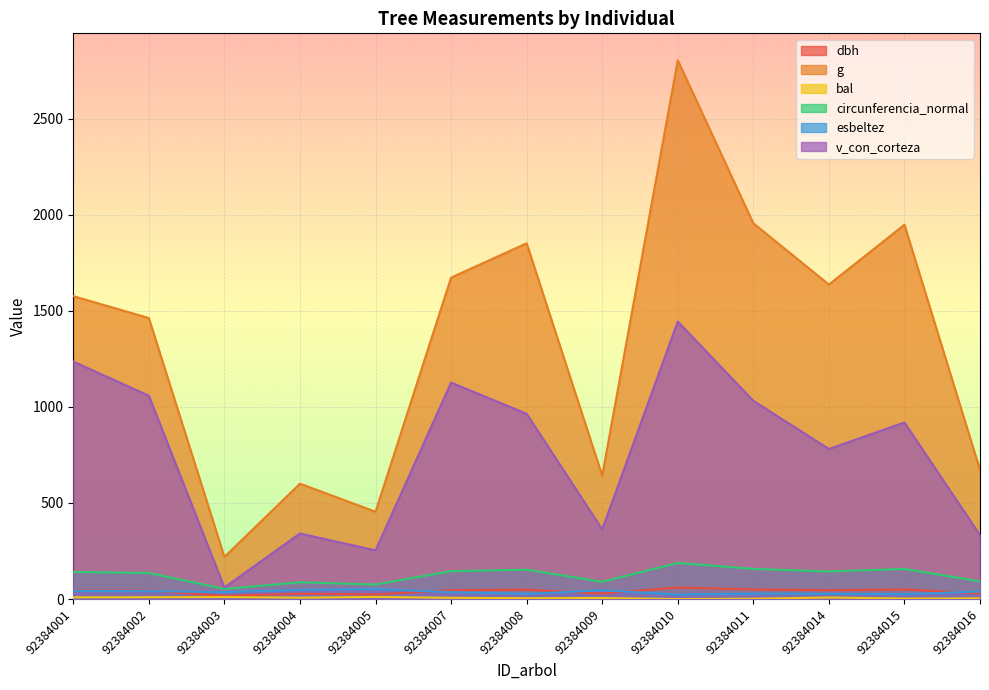

At which category is the sum across all series the highest?

92384010